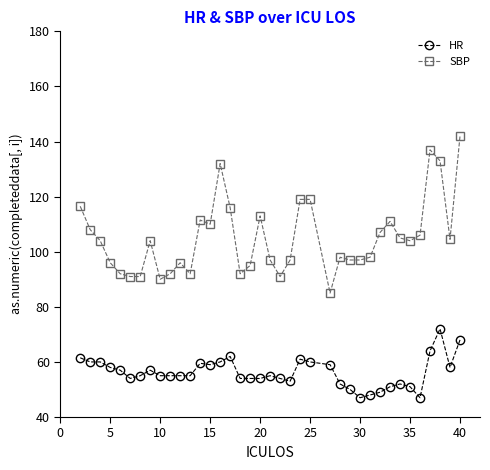

Rank the series by their maximum value, from lowest to highest.

HR, SBP